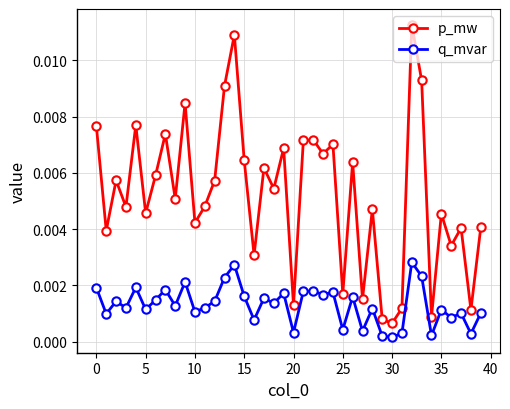

At how many categories does at least one series exceed 0?

40